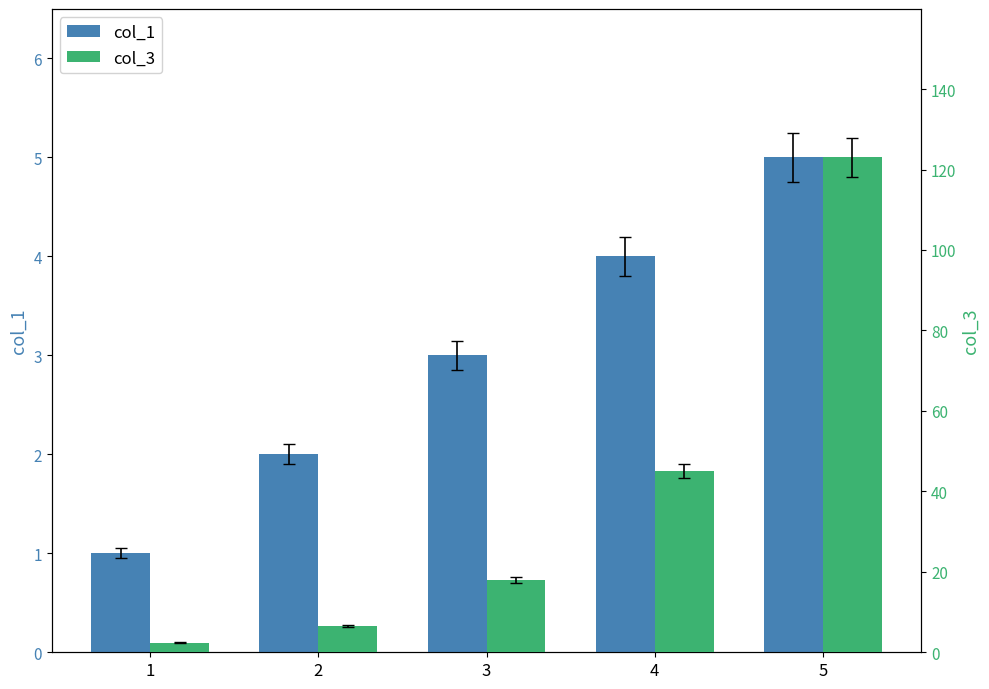

Which series has the largest range (max minus min)?

col_3